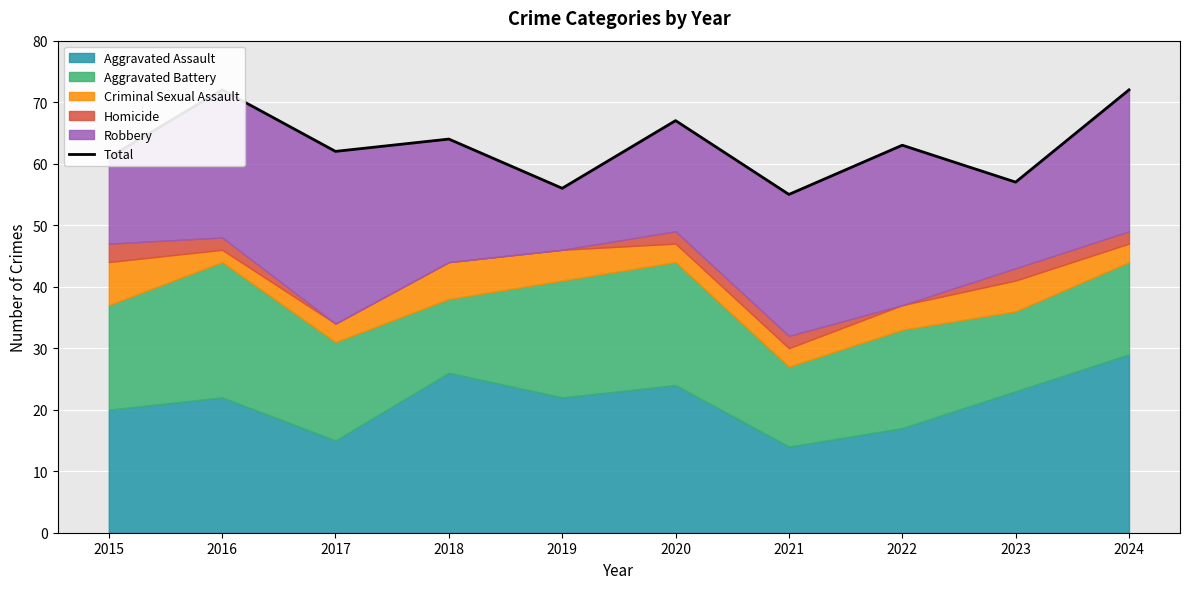

At which category does the data reach its first local valley?

2017